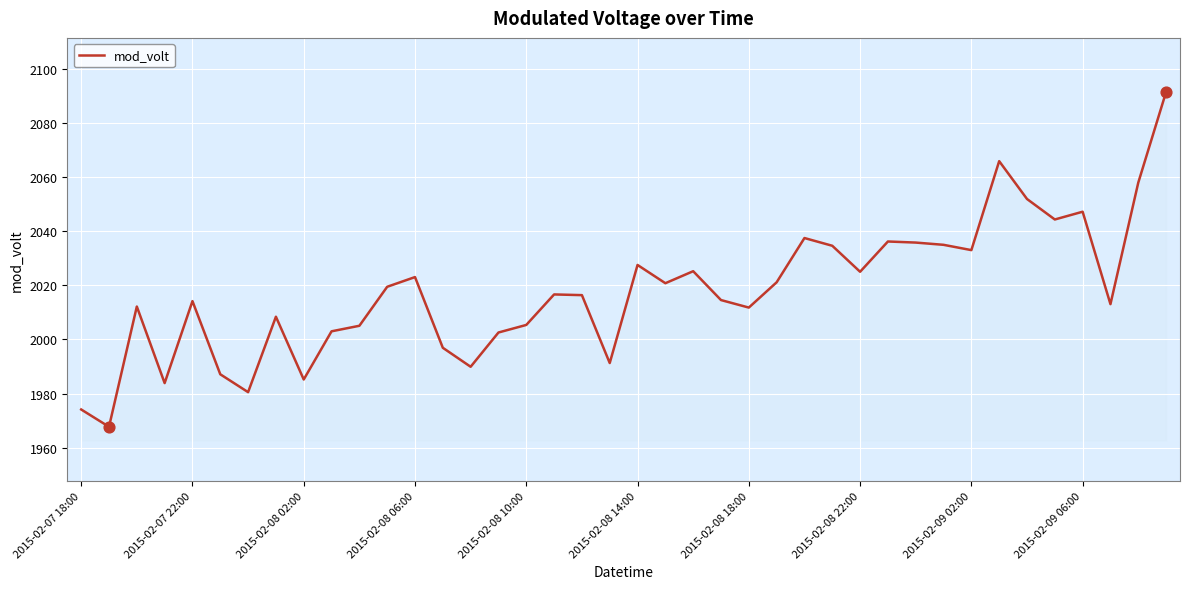

What is the maximum value shown in the chart?

2091.5